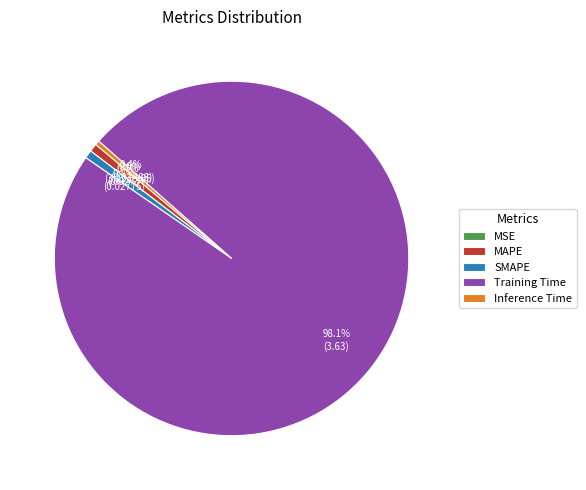

What is the largest slice in the pie chart?

Training Time